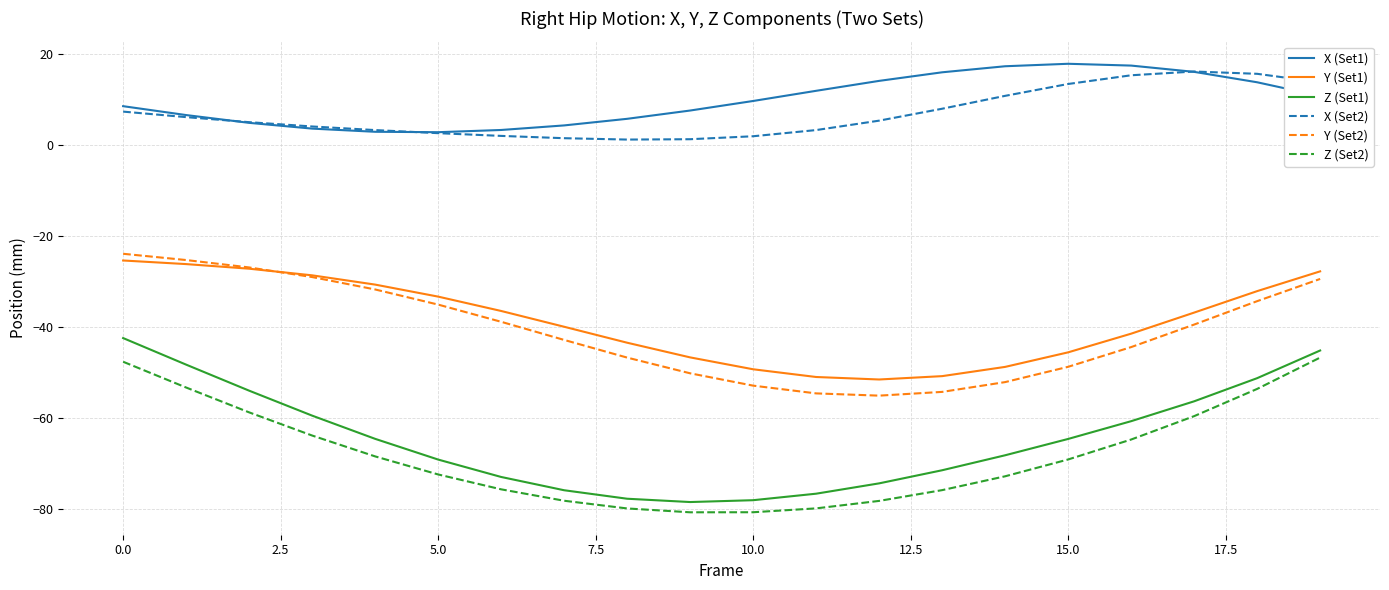

True or false: Z (Set2) and X (Set1) intersect in this chart.

False